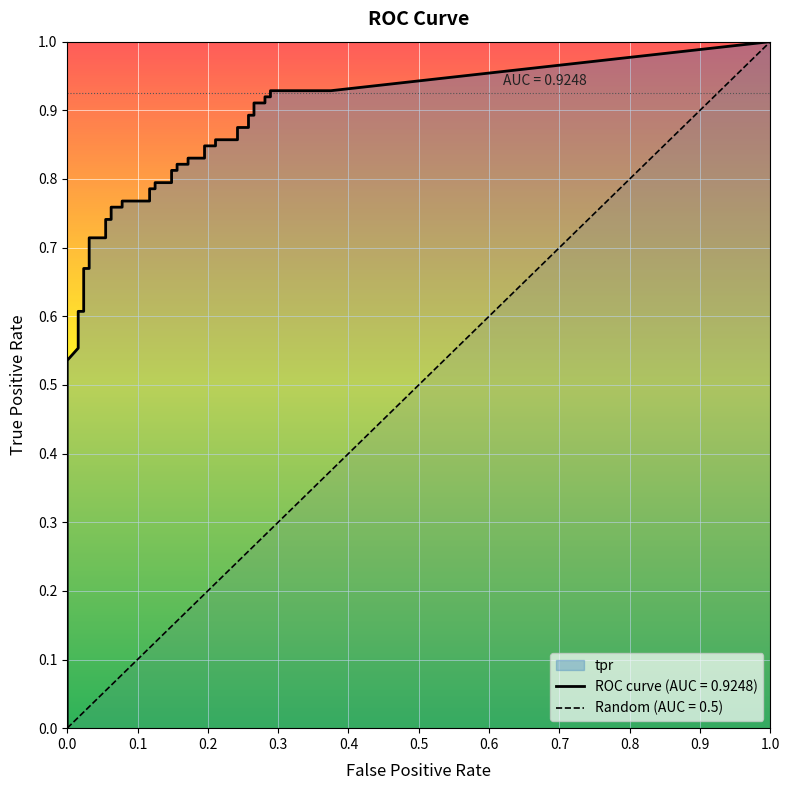

What is the label of the 32nd point from the left?

31